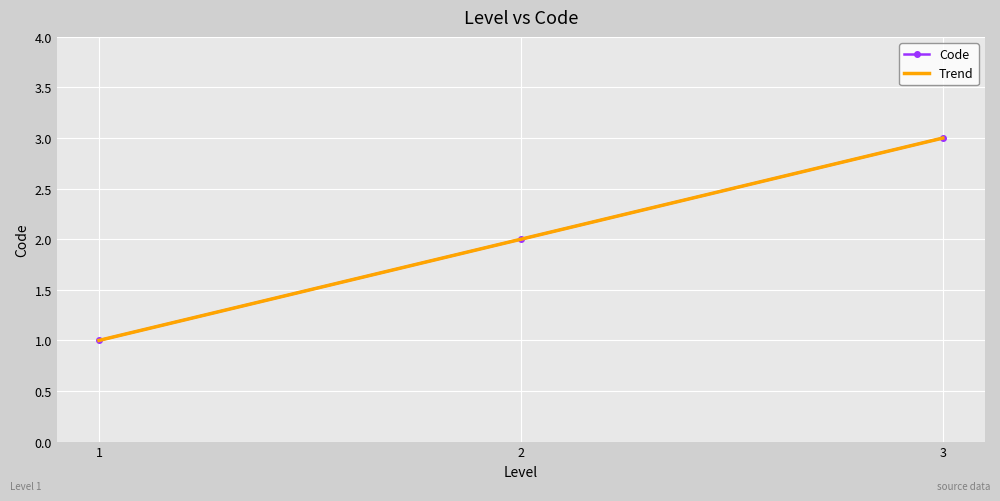

What value does the data have at 3?

3